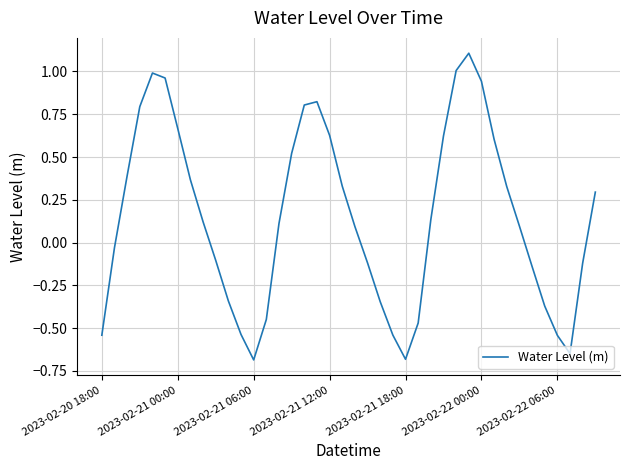

What is the difference between the maximum and minimum values?

1.8